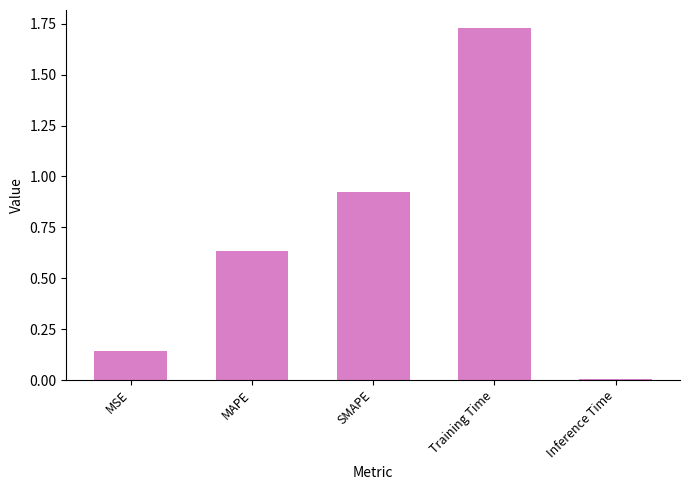

What is the difference between the values at MAPE and SMAPE?

0.3